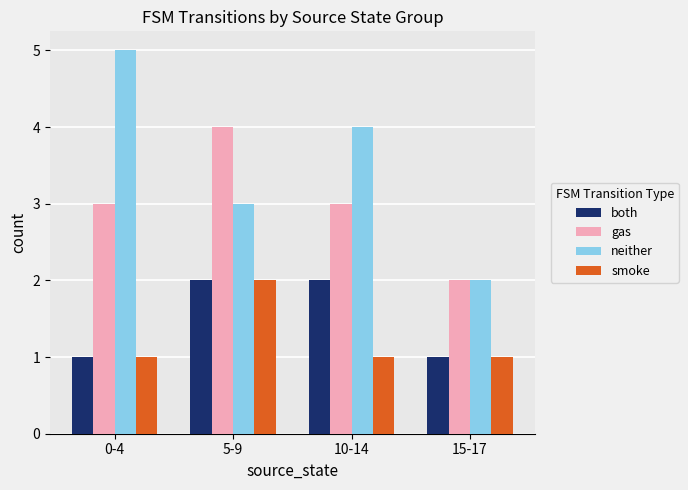

How many data points in neither are less than 4?

2